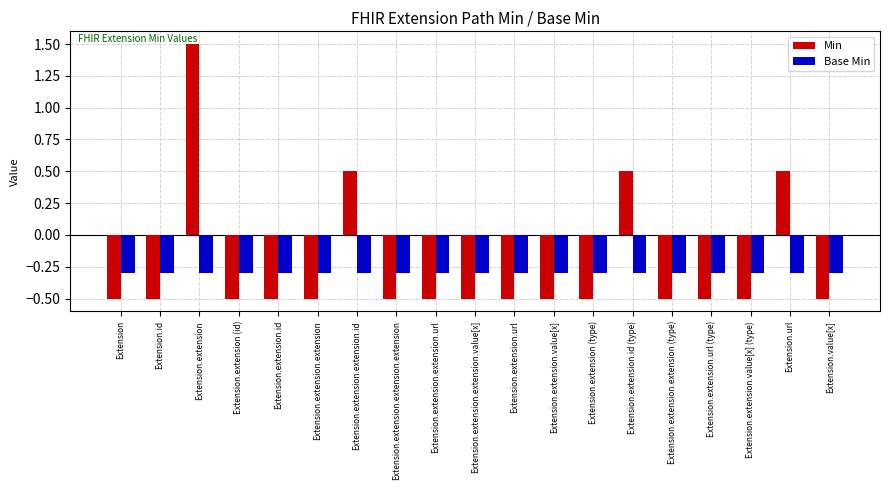

Does the chart contain stacked bars?

No